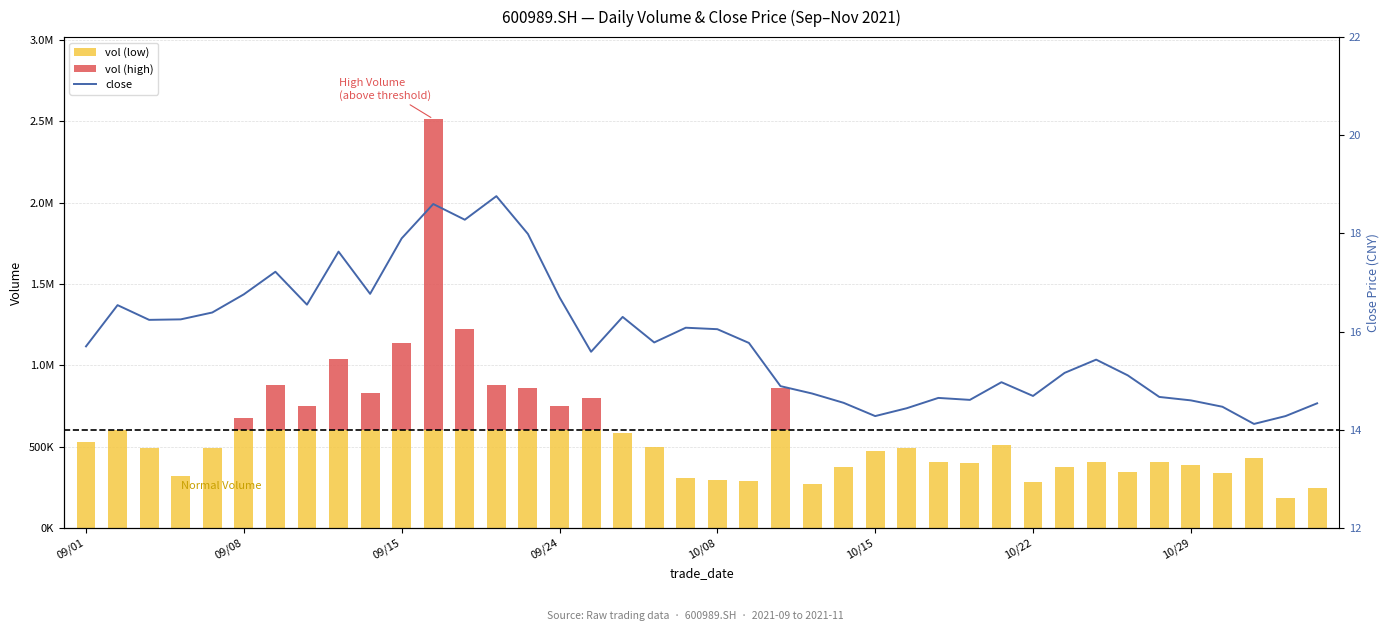

What position from the left is 23?

24